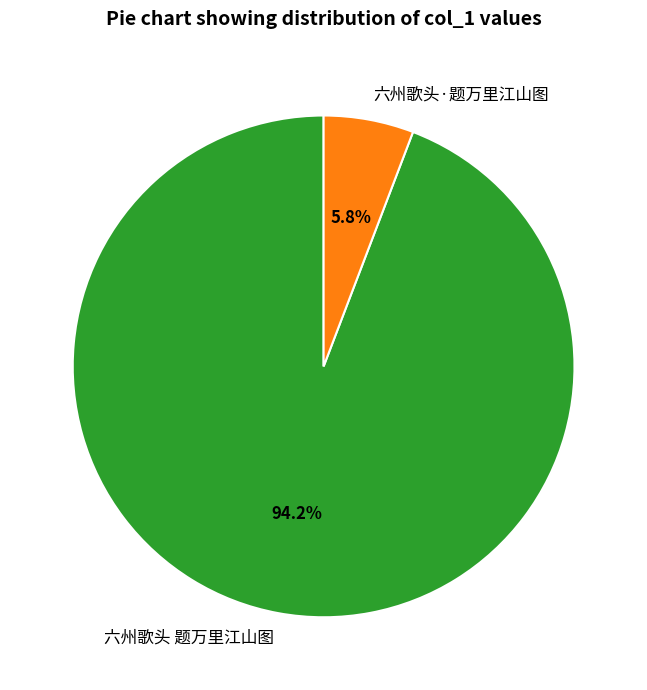

The 六州歌头 题万里江山图 slice represents 94% of the pie. True or false?

True